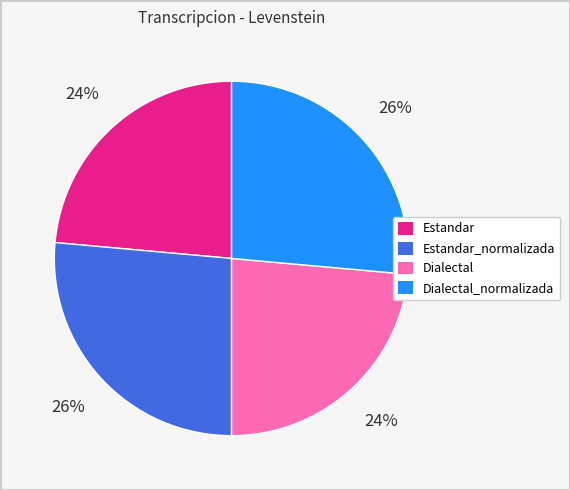

Combined, do Estandar and Dialectal account for over 50%?

No